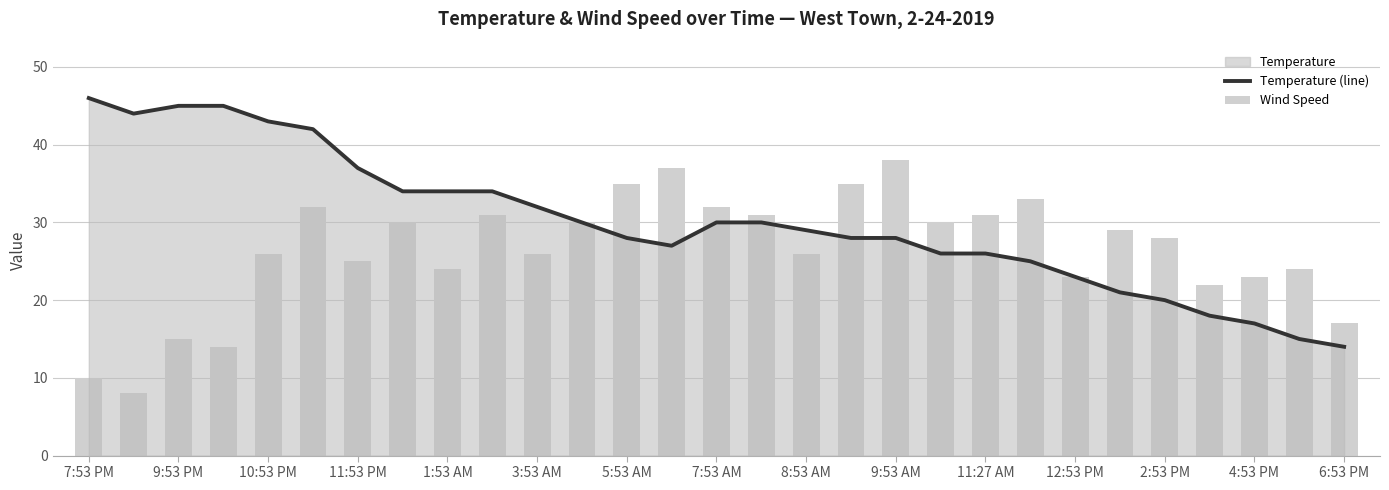

How many categories are shown in the chart?

29